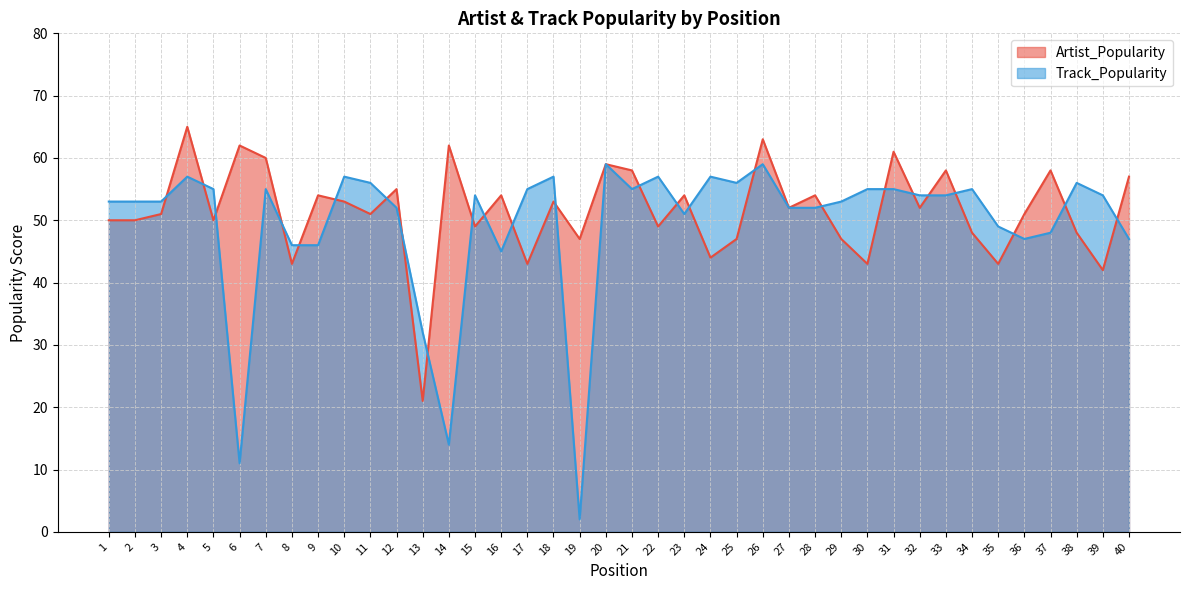

Which series has the largest total across all categories?

Artist_Popularity